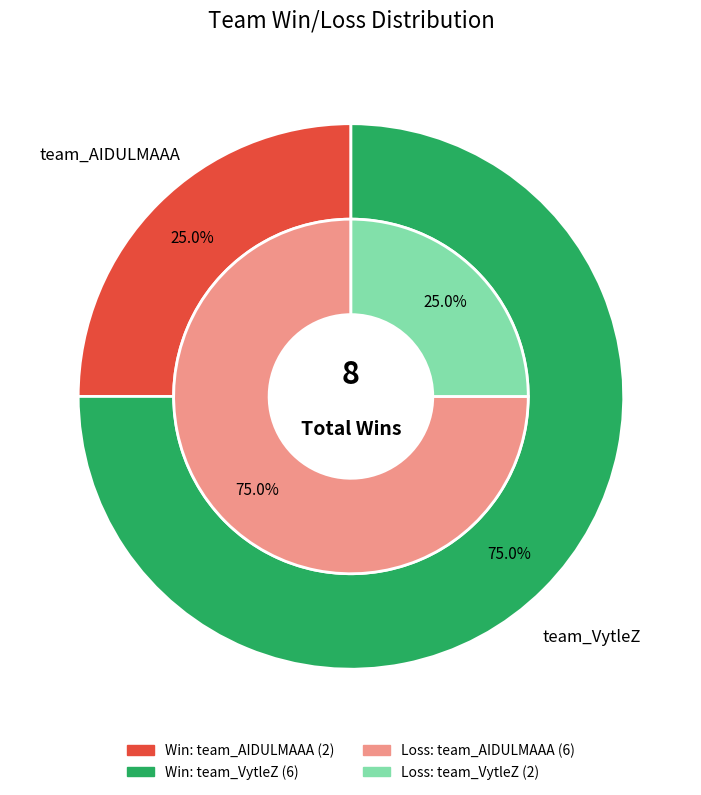

Combined, what portion of the pie is team_VytleZ and team_AIDULMAAA?

100.0%